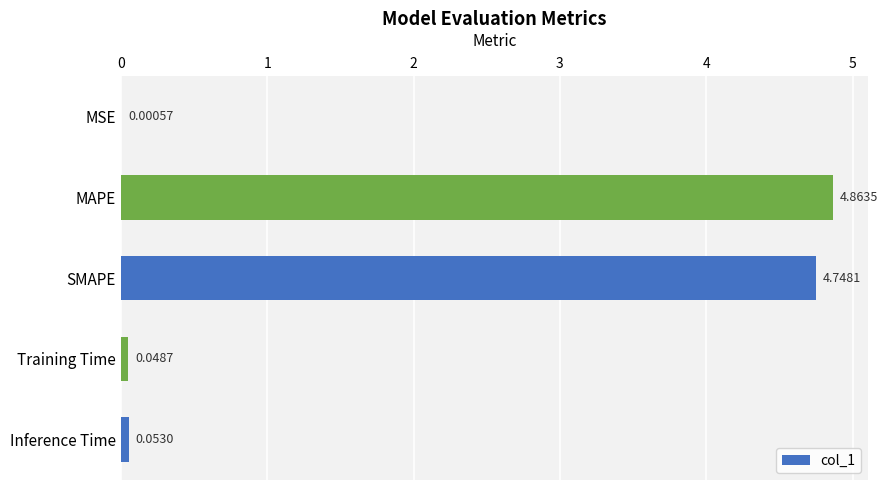

What is the change in value from MSE to Inference Time?

+0.1